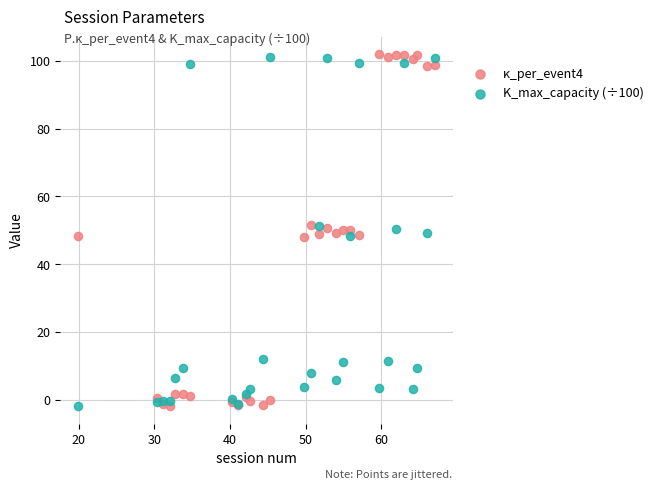

What is the X range (max minus min) for the scatter plot?

47.2